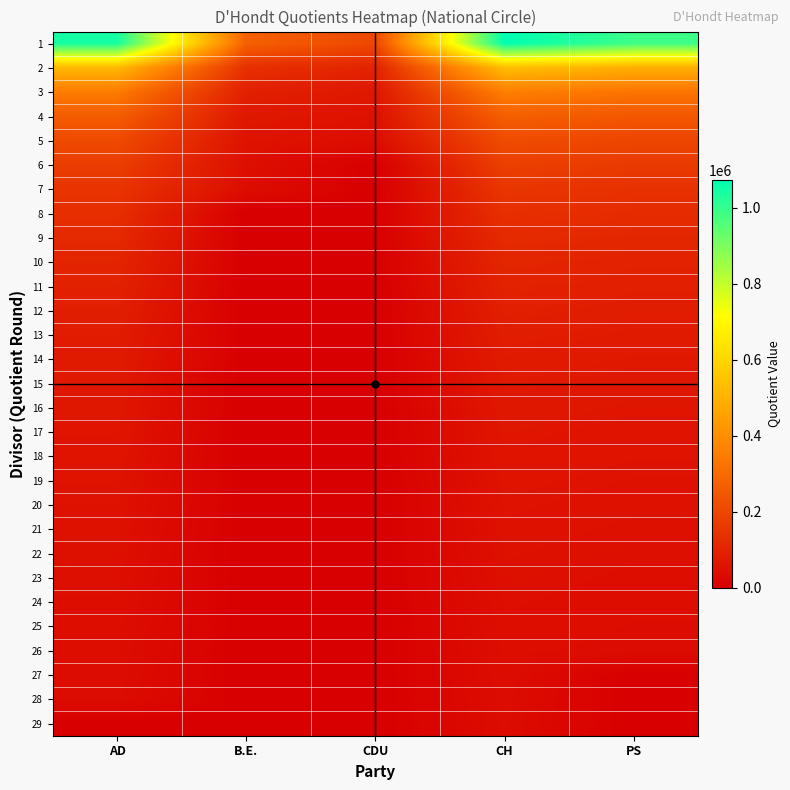

What is the spread (max minus min) of values at AD?

1043638.0